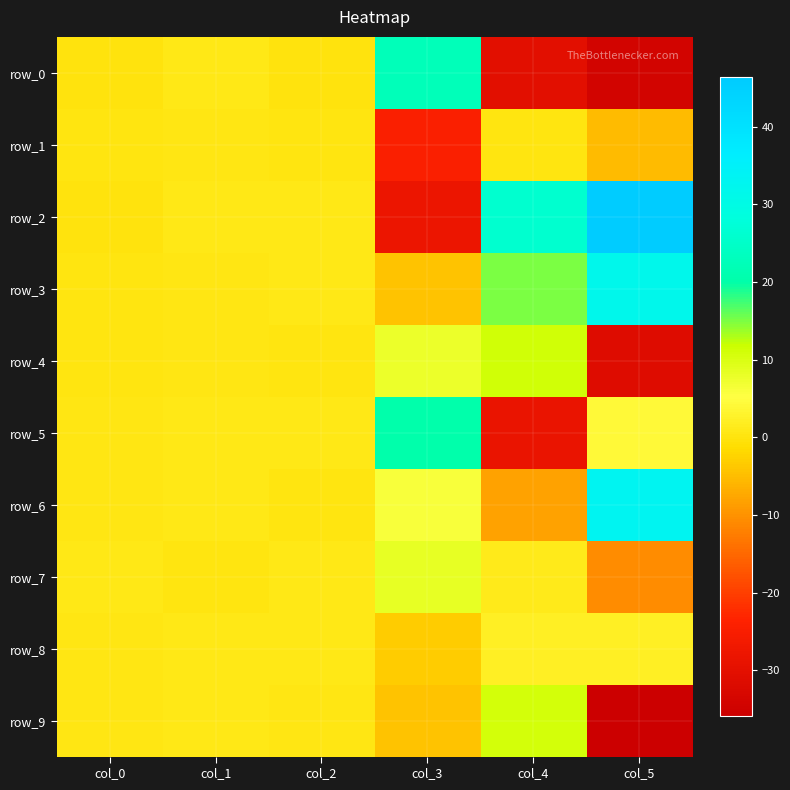

Reading left to right, list all the values displayed in this chart.

row_0: 0.0	0.8	0.0	22.4	-30.5	-34.1
row_1: 0.3	0.7	0.1	-24.6	0.3	-5.1
row_2: 0.1	0.7	1.0	-28.2	25.9	46.4
row_3: 0.3	0.6	0.8	-4.2	15.2	31.6
row_4: 0.2	0.6	0.3	7.7	11.2	-31.3
row_5: 0.5	0.9	0.9	20.3	-28.4	4.1
row_6: 0.6	0.9	0.2	6.1	-8.0	32.9
row_7: 0.9	0.3	0.7	8.2	1.3	-10.6
row_8: 0.7	0.9	0.9	-3.4	2.1	2.0
row_9: 0.7	0.8	0.5	-4.3	10.9	-35.9